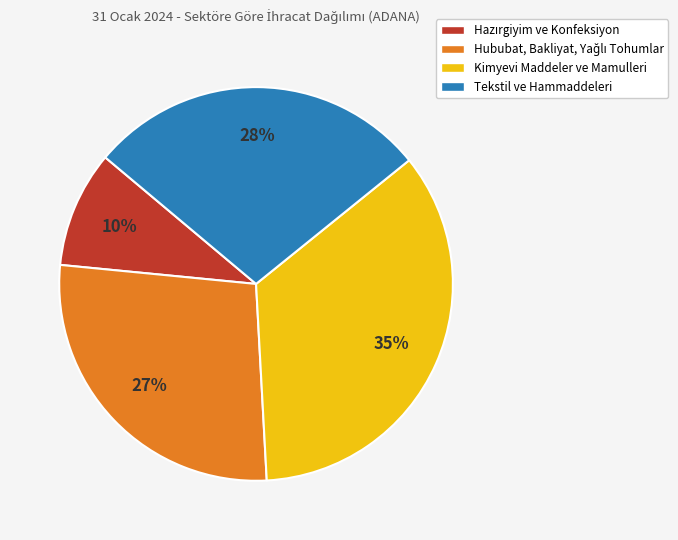

Is Kimyevi Maddeler ve Mamulleri the majority of the pie?

No